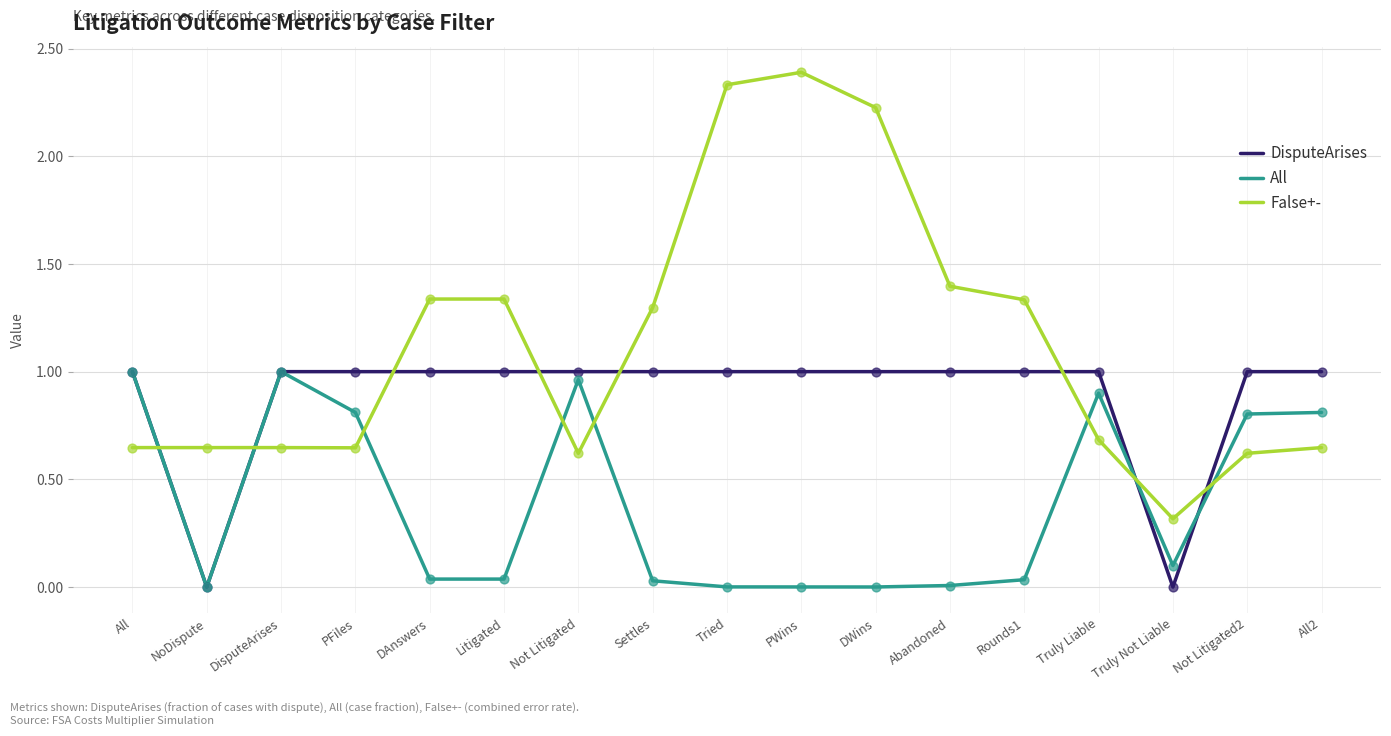

Is the value of All at Not Litigated greater than the value of DisputeArises at Truly Not Liable?

Yes